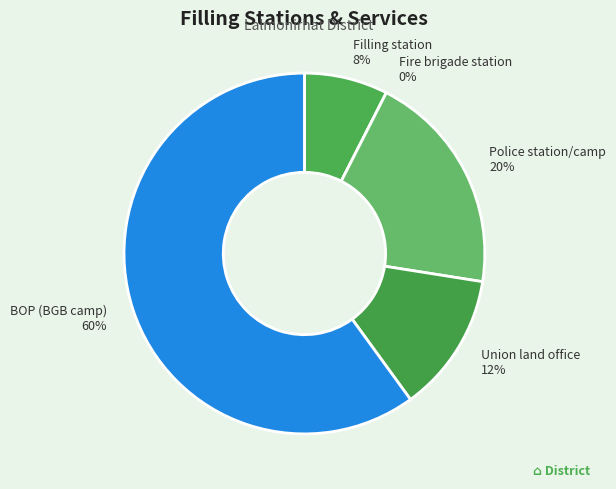

To the nearest percent, what is the average slice percentage?

20%